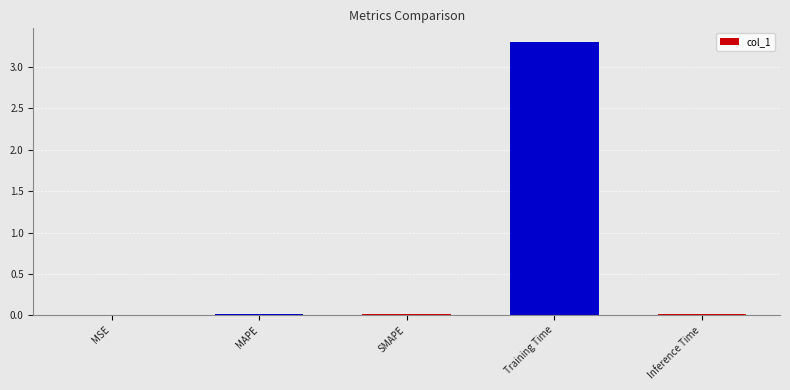

At which category does the chart reach its peak across all series?

Training Time